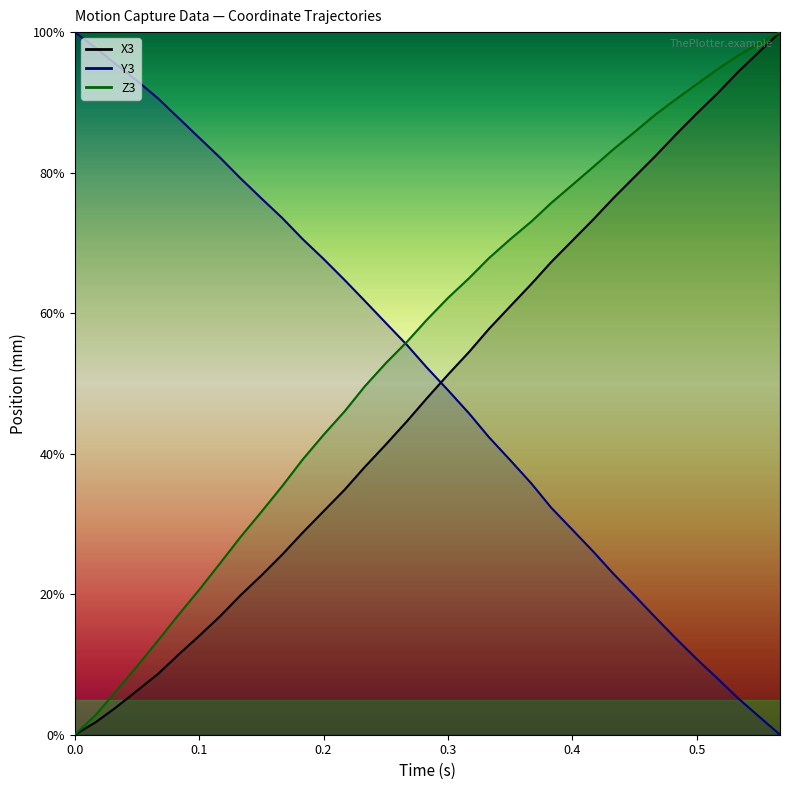

At how many categories does at least one series exceed 55?

35